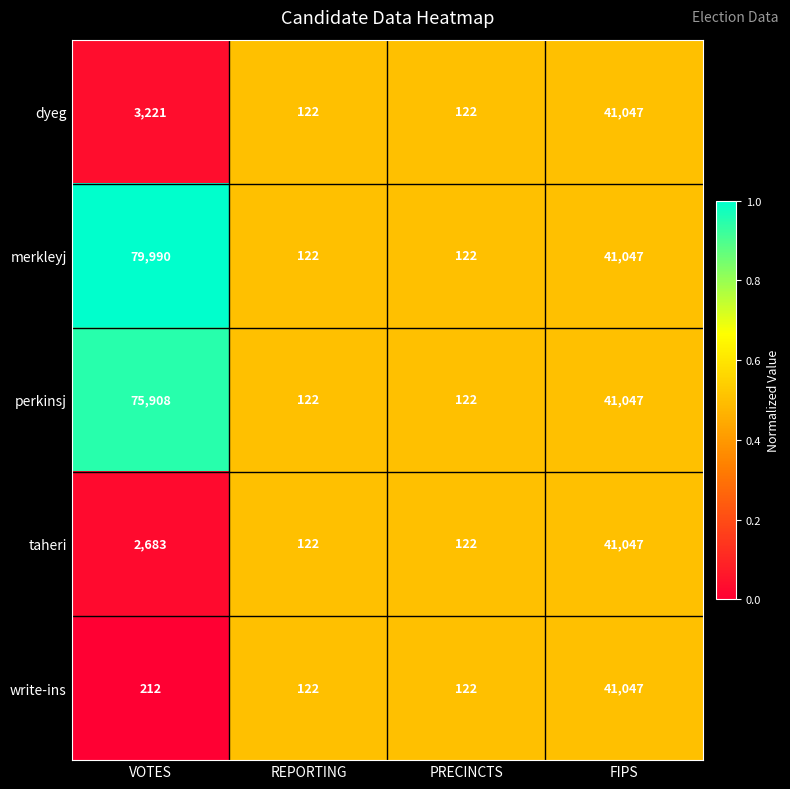

At VOTES, list the series in order from smallest to largest.

write-ins, taheri, dyeg, perkinsj, merkleyj